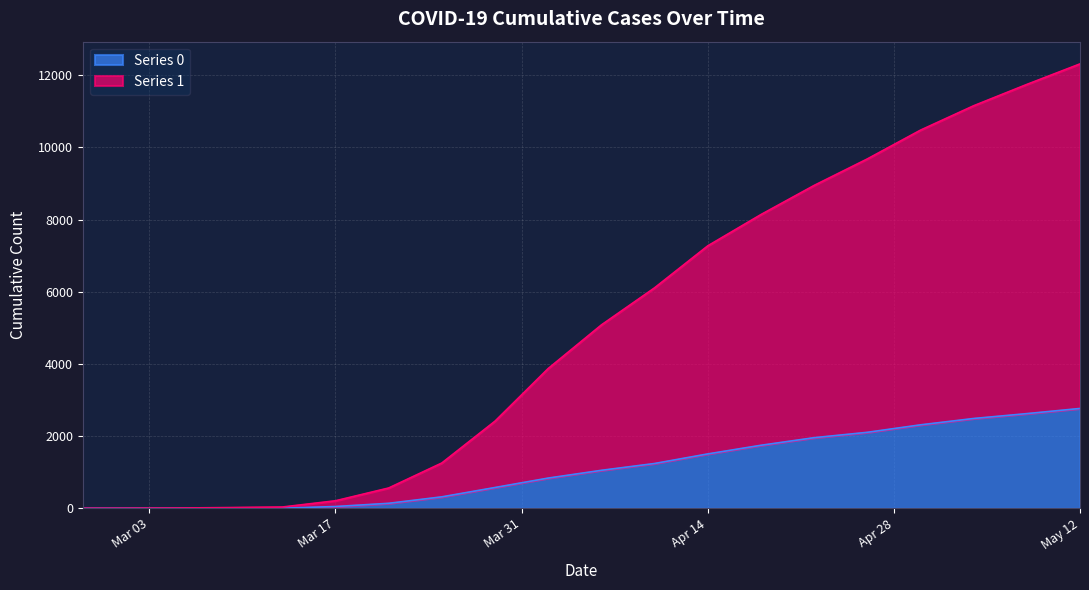

Count the number of data series in this chart.

2